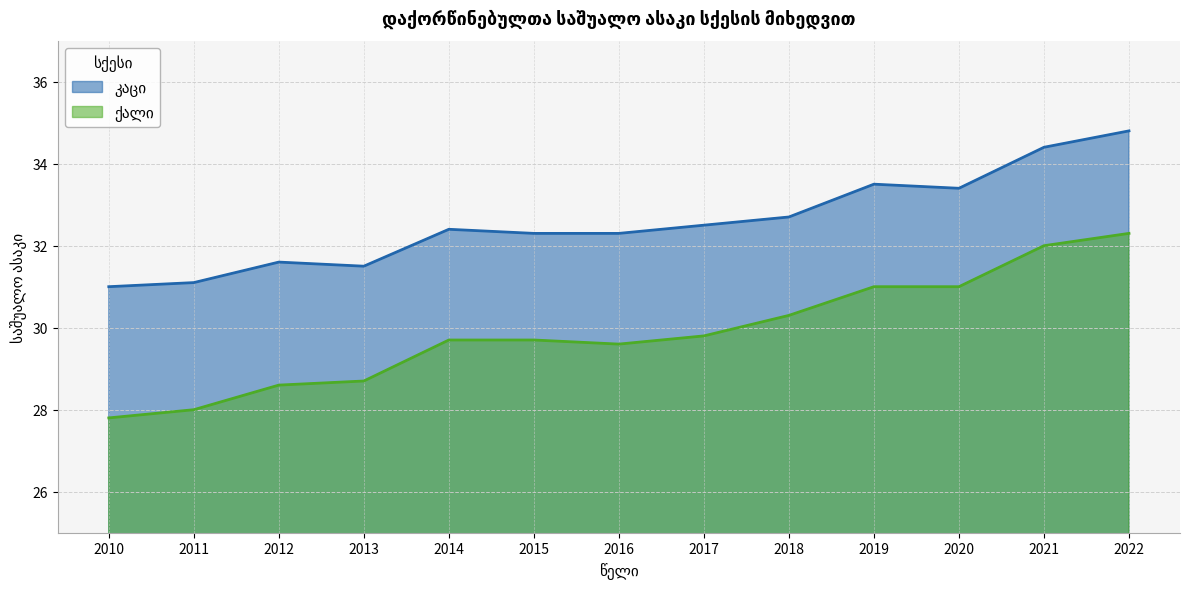

What is the maximum value shown in the chart?

34.8